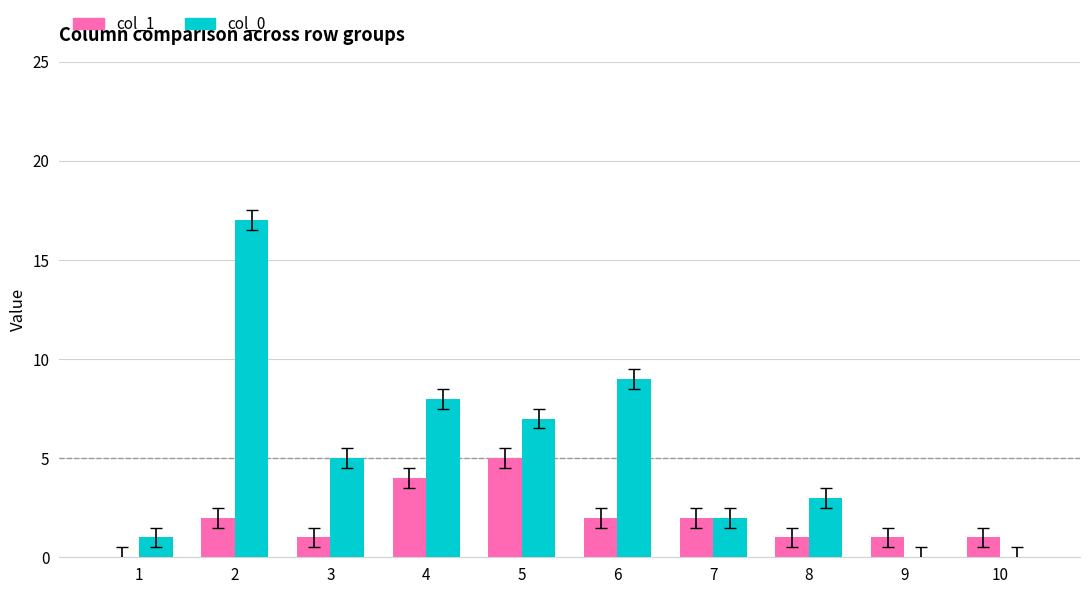

Which series has the widest spread of values?

col_0